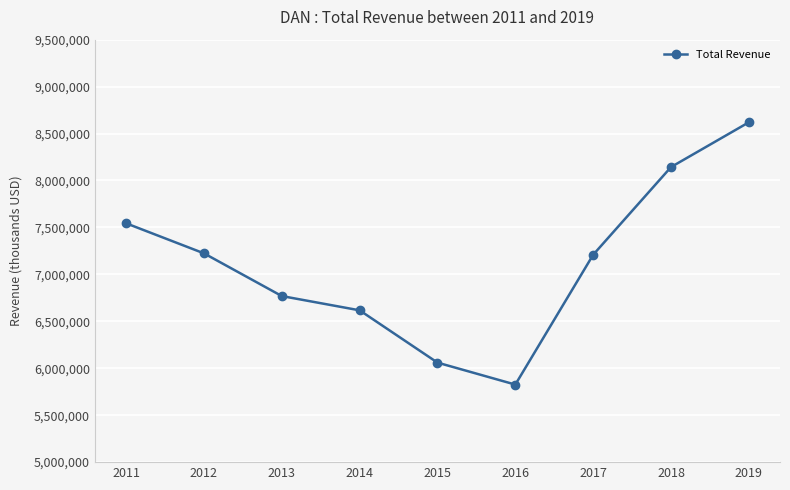

What is the sum of the values at 2011 and 2013?

14313000